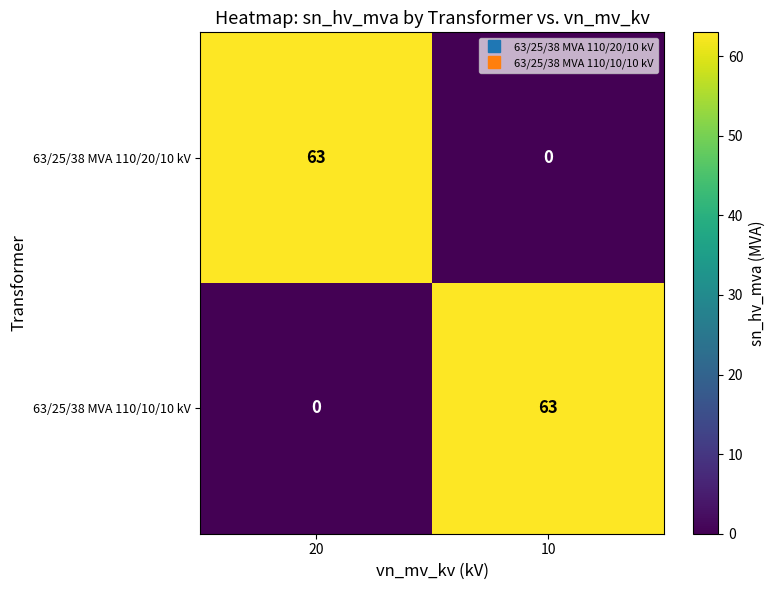

What is the approximate value of 63/25/38 MVA 110/20/10 kV at 20?

63